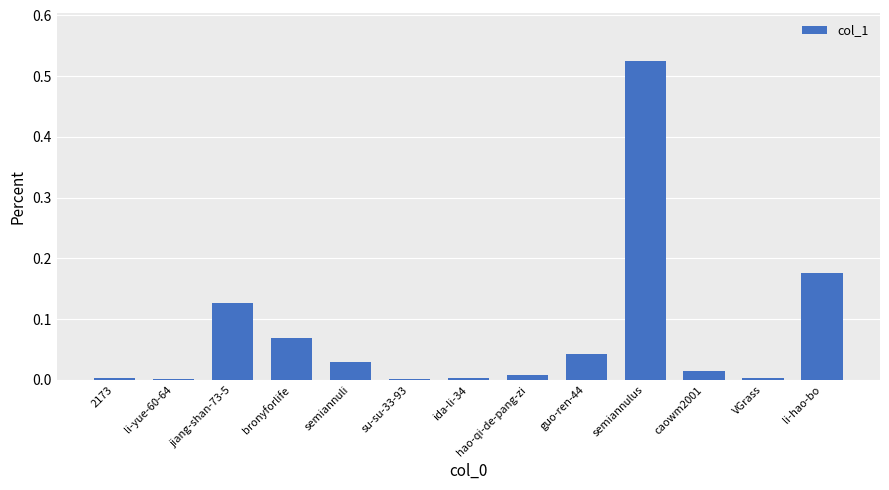

True or false: the data shows 0.3 at li-hao-bo.

False